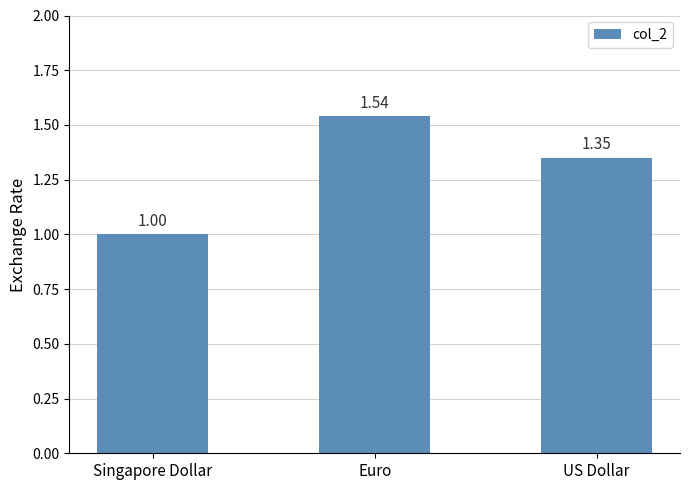

What is the label of the 3rd bar from the left?

US Dollar